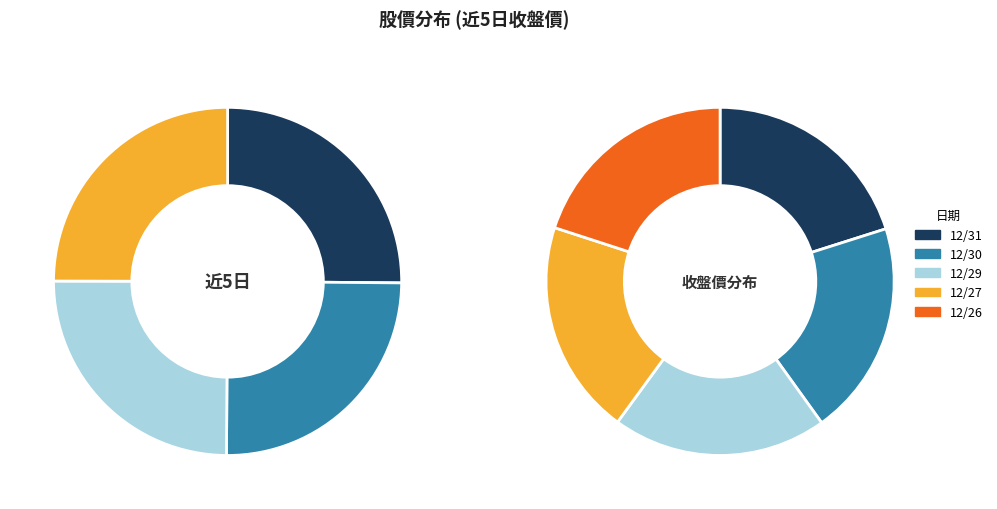

To the nearest percent, what percentage of the pie is 12/29?

20%